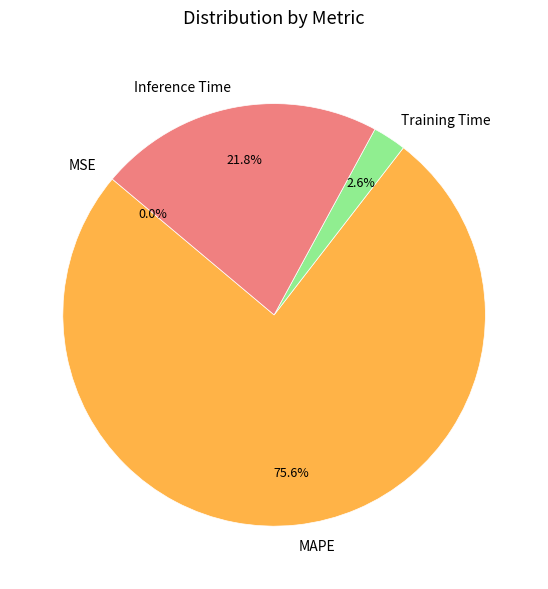

Combined, do Training Time and MSE account for over 50%?

No